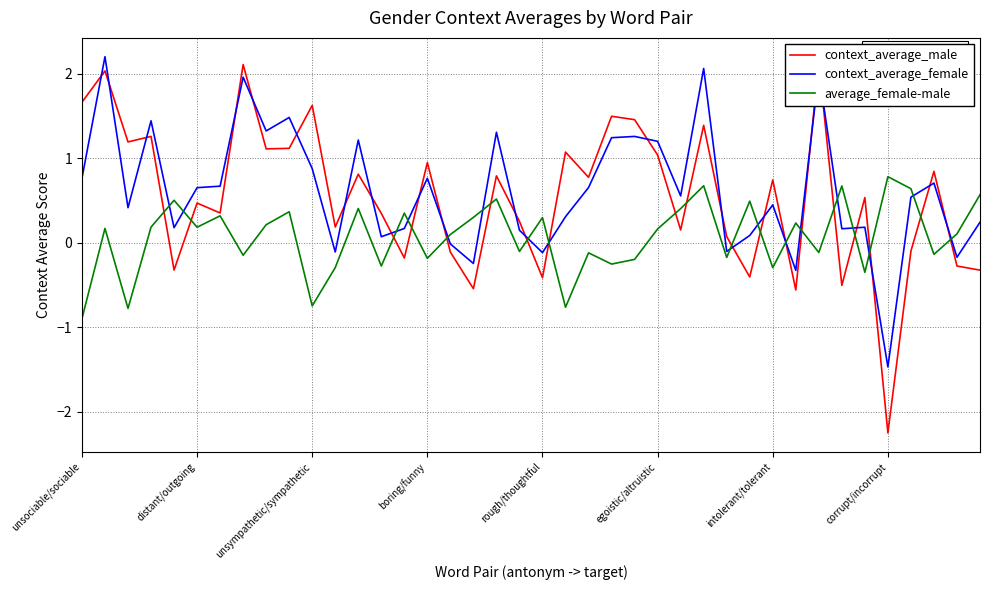

Does the chart have visible grid lines?

Yes